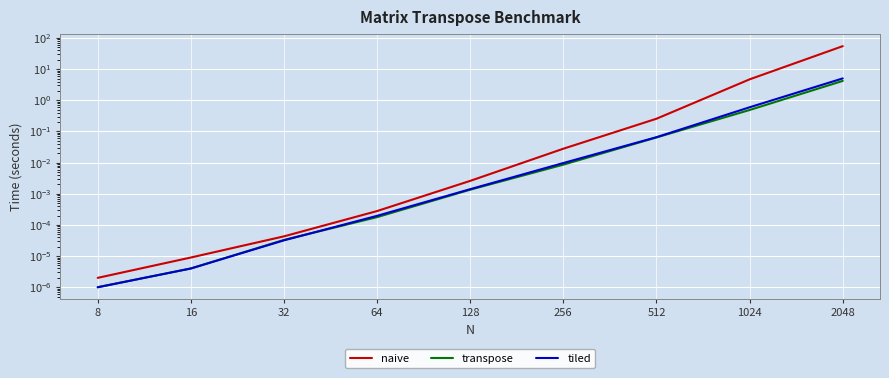

Rank the series at 2048 from lowest to highest value.

transpose, tiled, naive